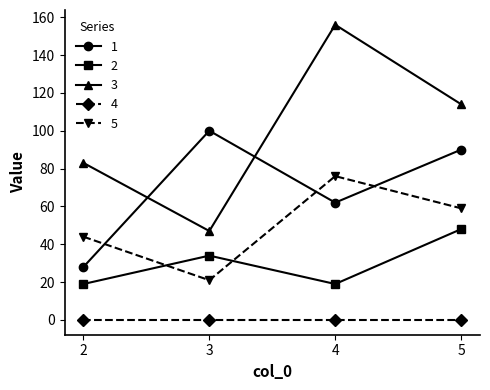

How many data points does each series have?

4